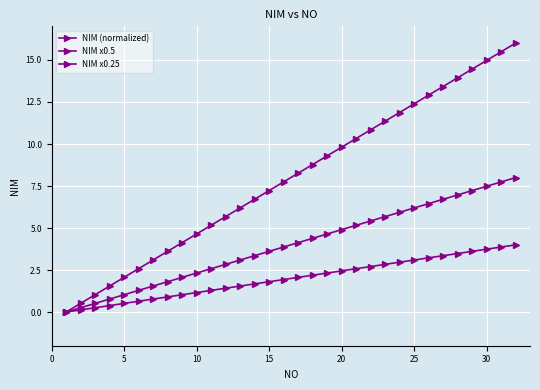

How many lines are shown in the chart?

3